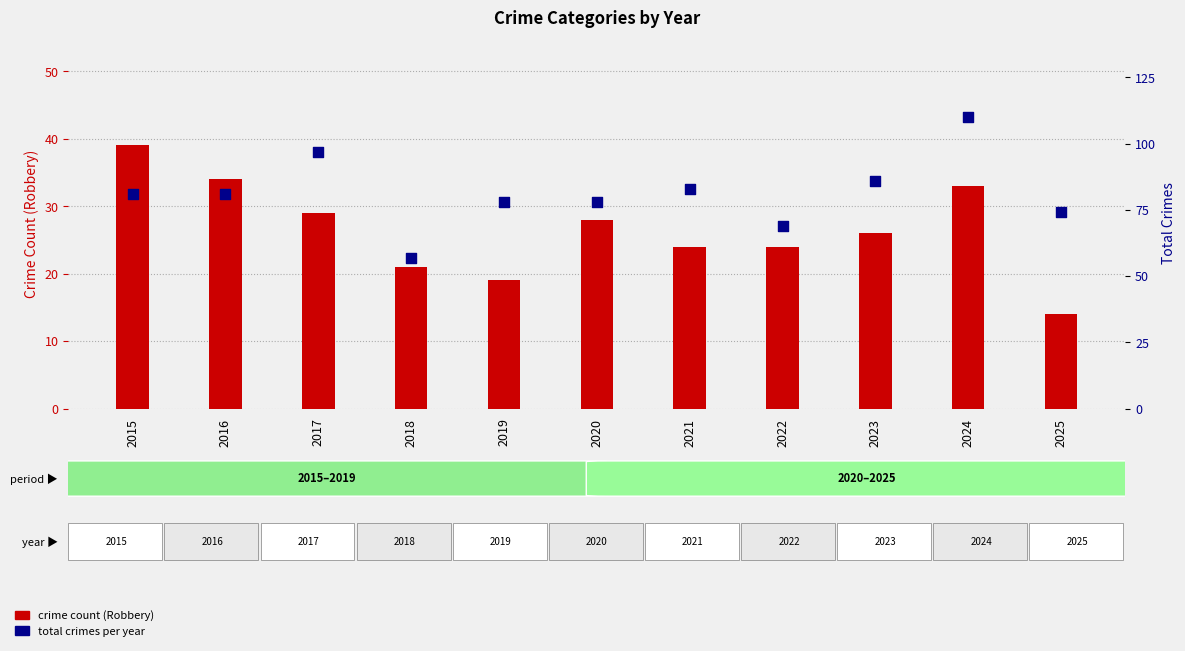

Which series has the largest Y range (max minus min)?

Total